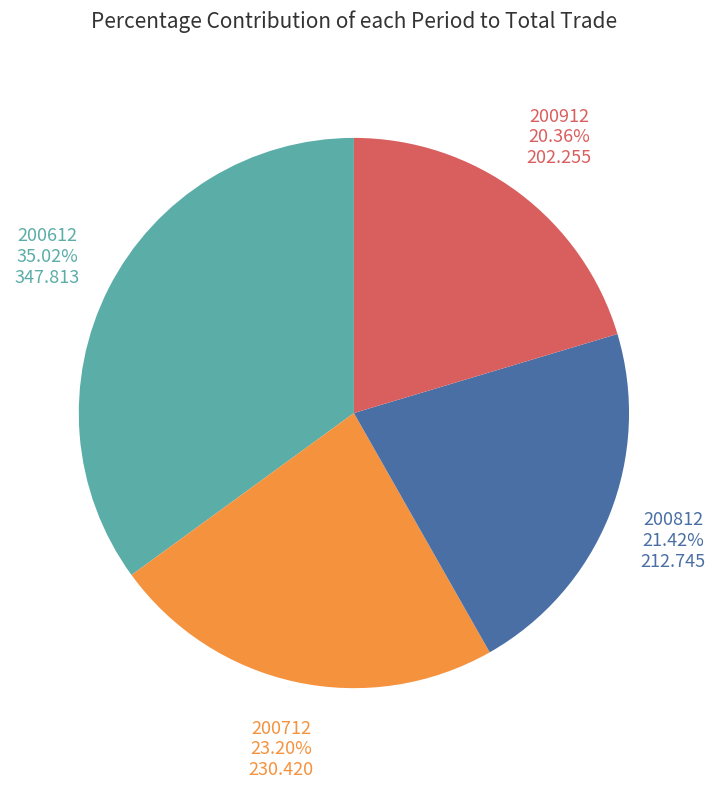

To the nearest percent, what is the difference between the largest and smallest slice percentages?

15%